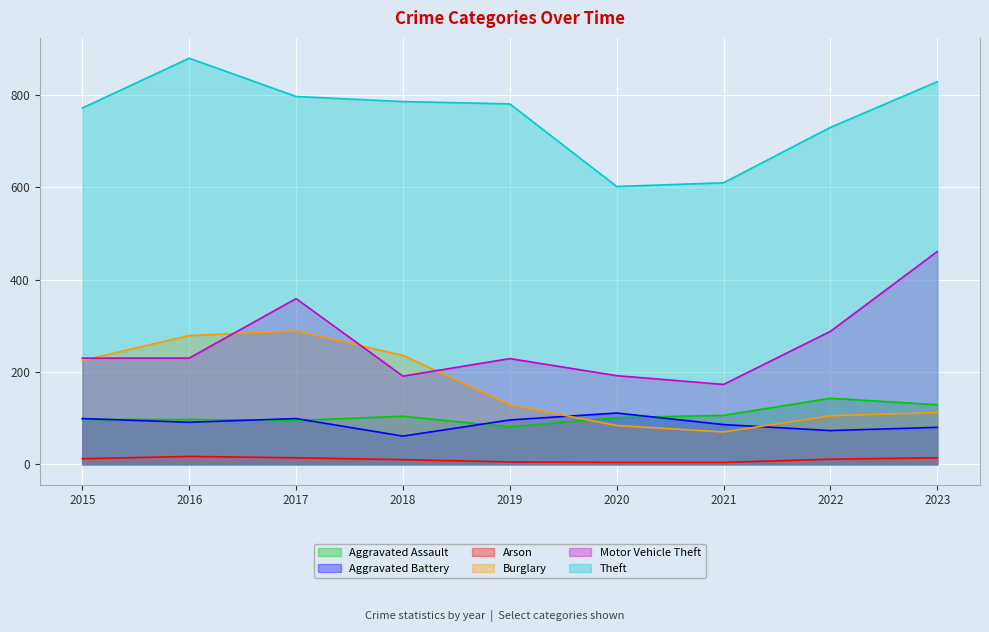

Is the value of Aggravated Assault at 2016 greater than the value of Aggravated Battery at 2022?

Yes